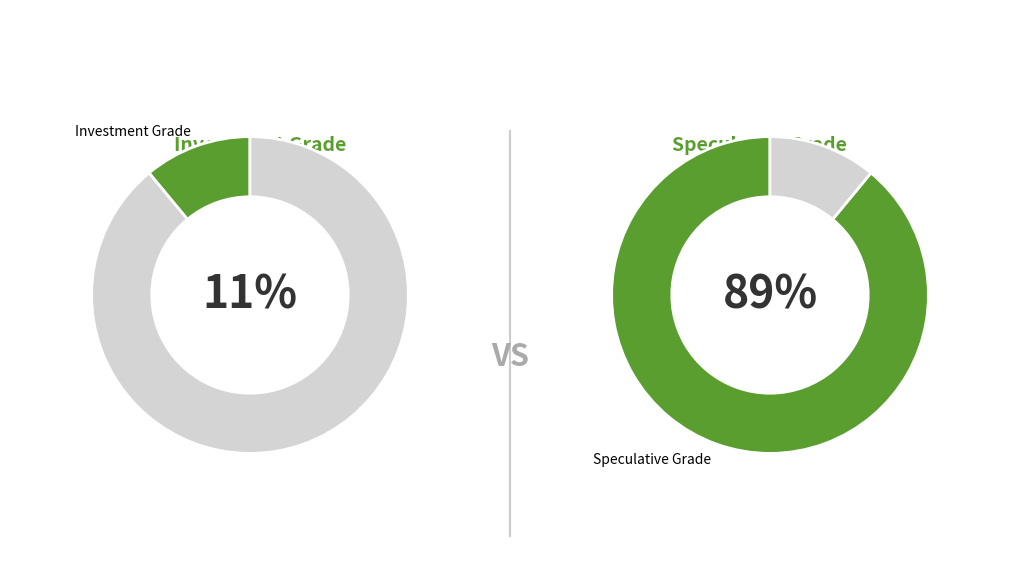

True or false: A2/A accounts for 1% of the total.

False